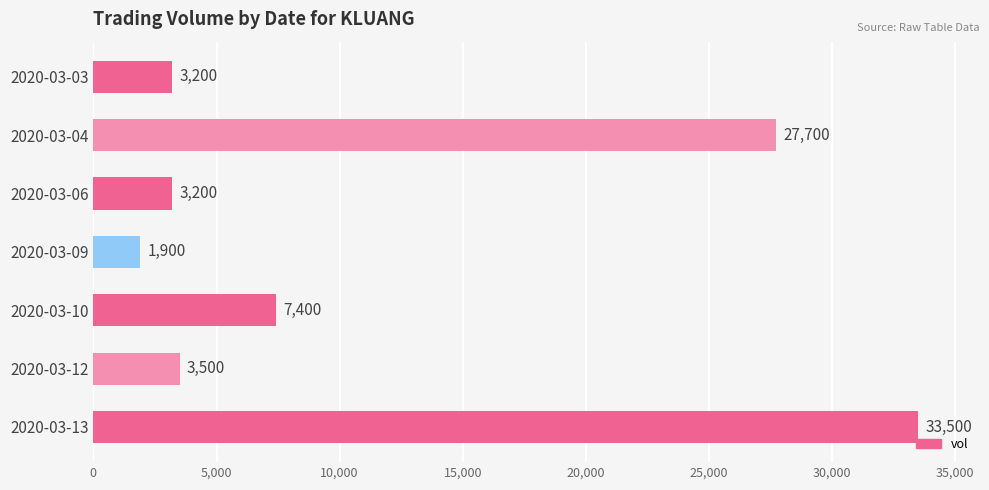

At which label is the value closest to 17700?

2020-03-04